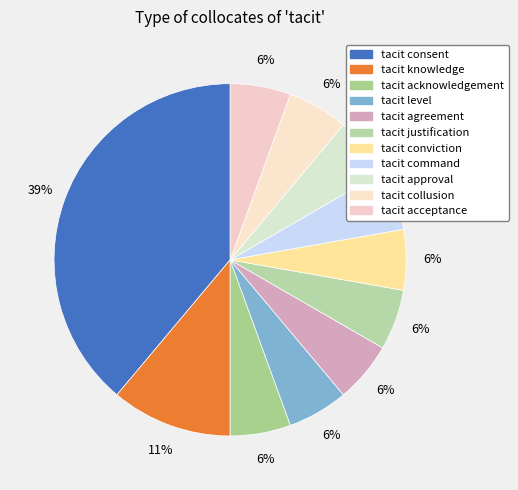

How many segments does this pie chart have?

11